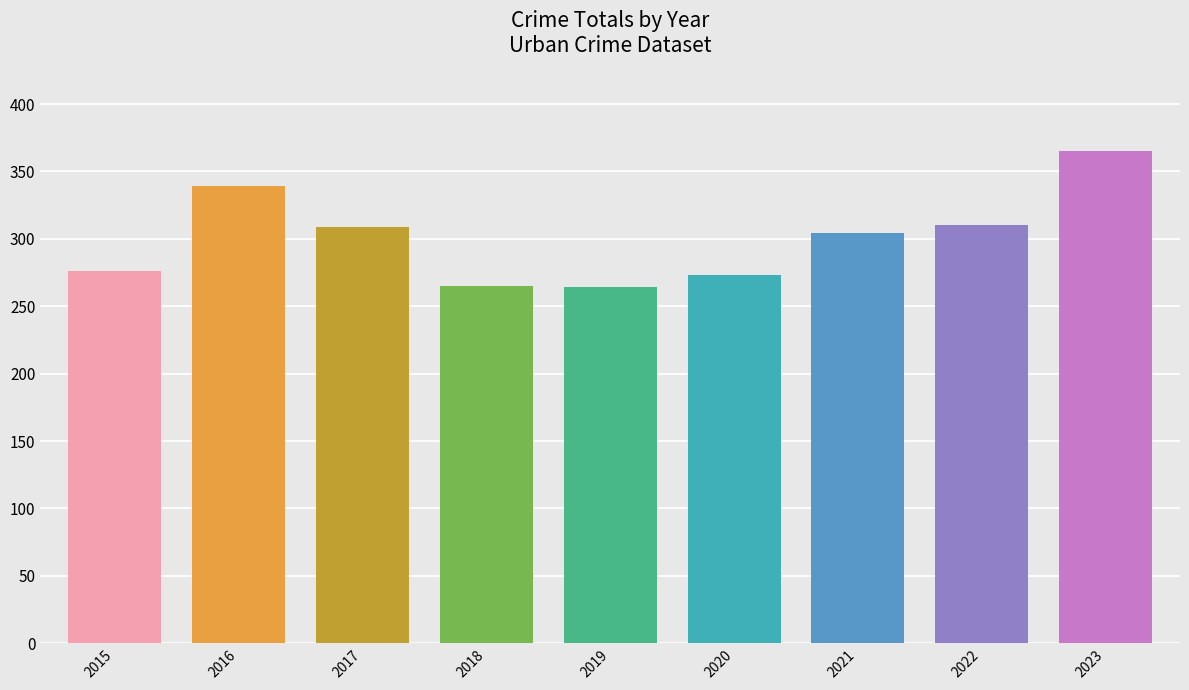

Is it true that the value at 2020 is 273?

True